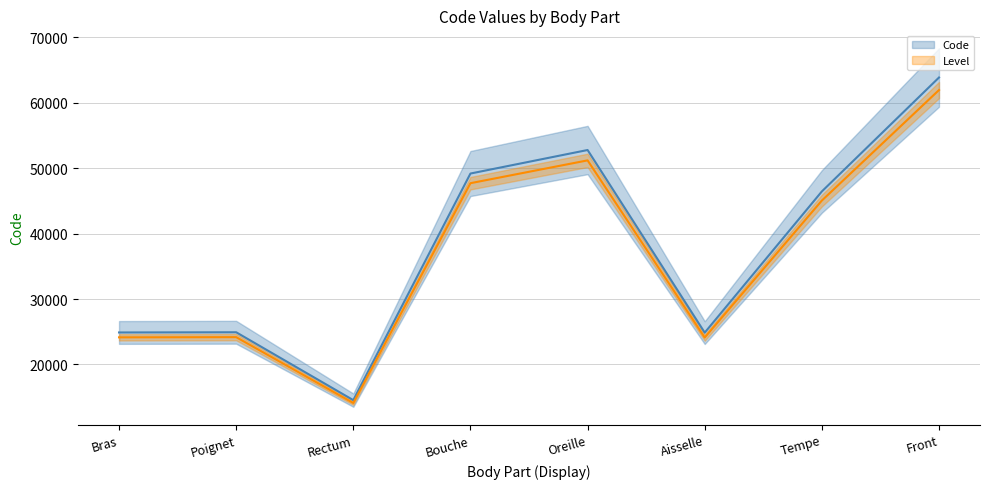

Reading left to right, extract all data points from this chart.

24890	24922	14544	49184	52780	24864	46450	63864